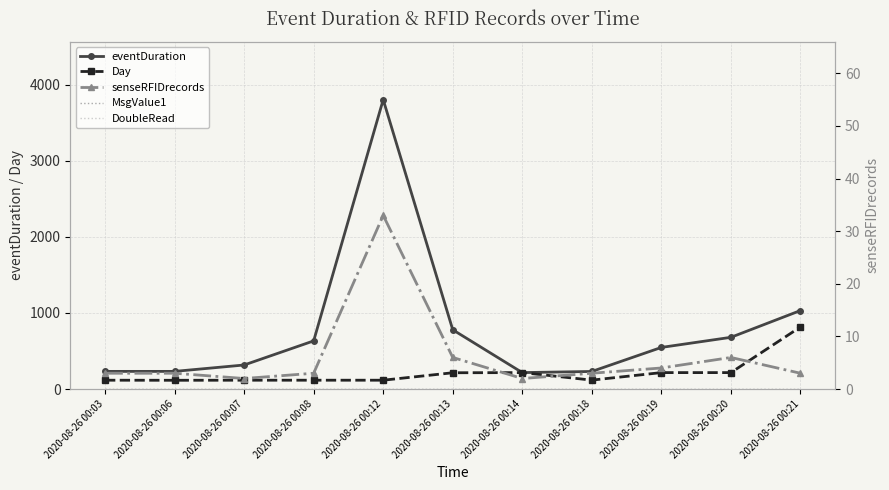

Which series has the largest total across all categories?

eventDuration